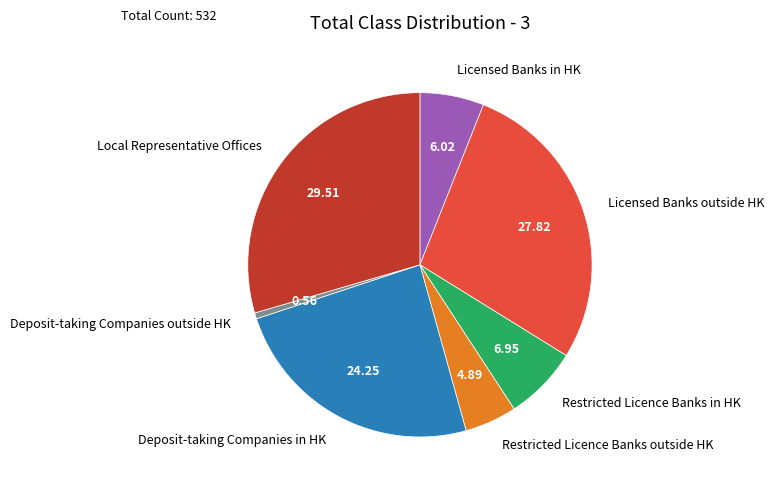

Is there any slice that represents more than half of the pie?

No